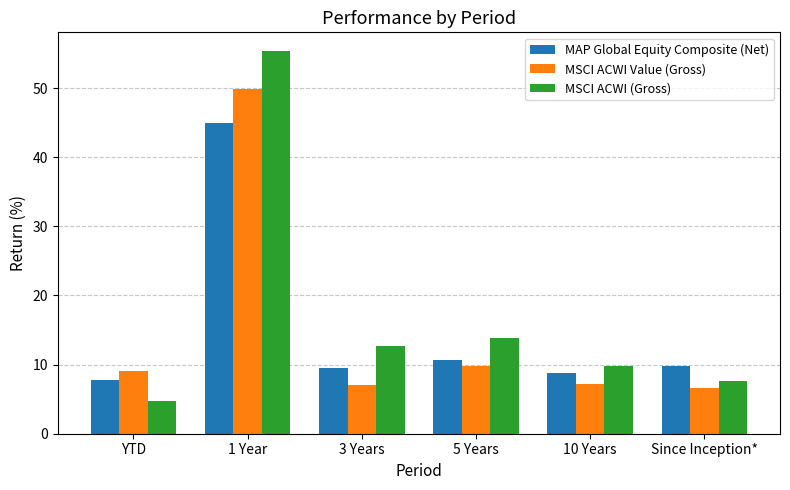

How many bars are there in each group?

3